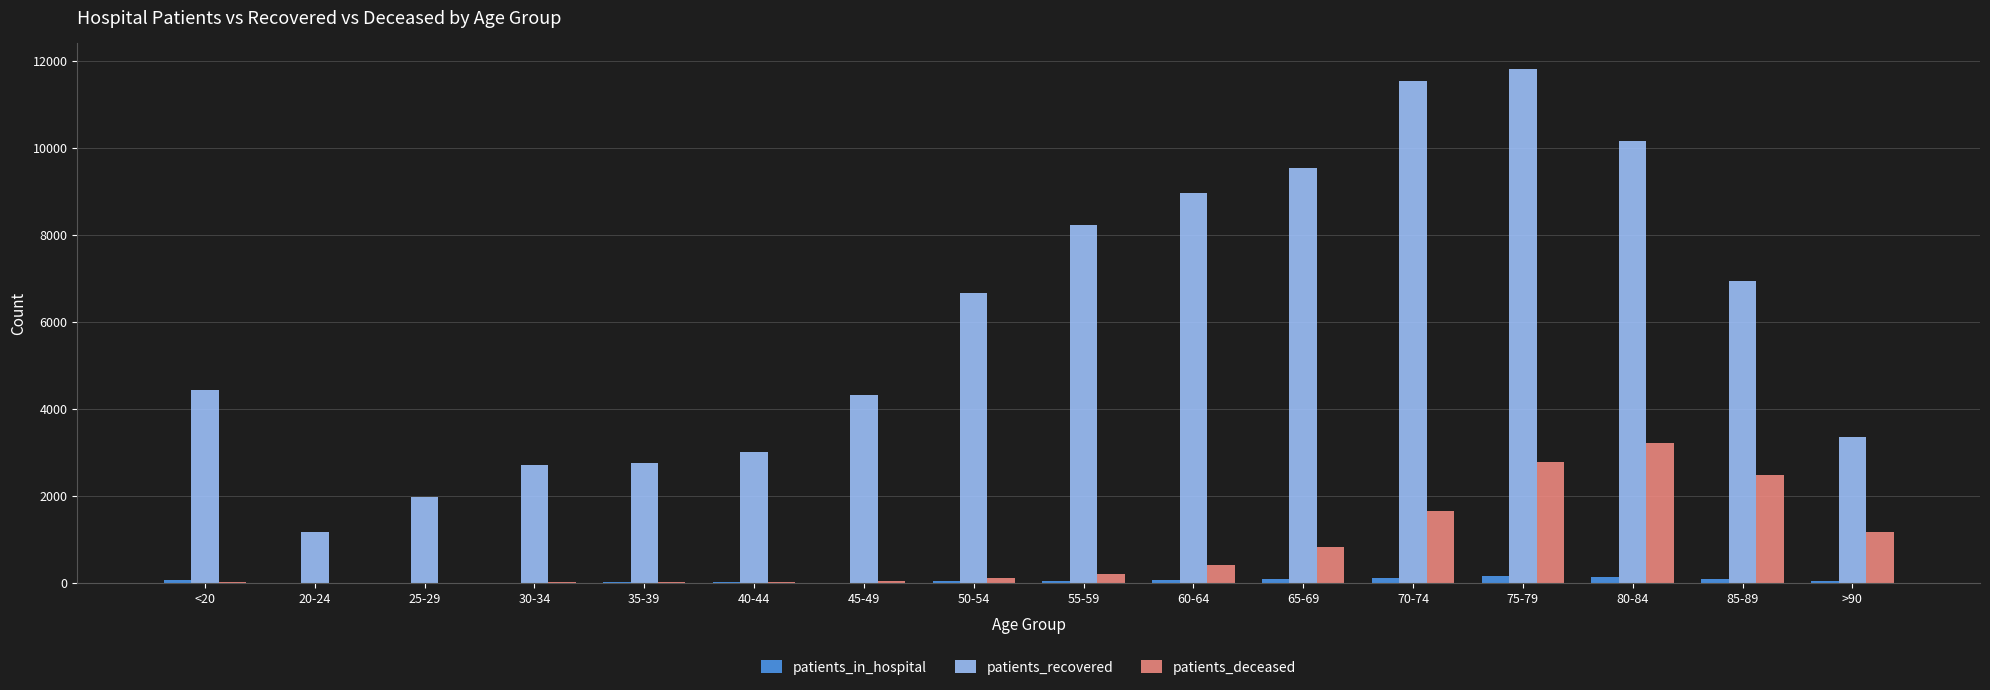

What is the total value across all series at >90?

4594